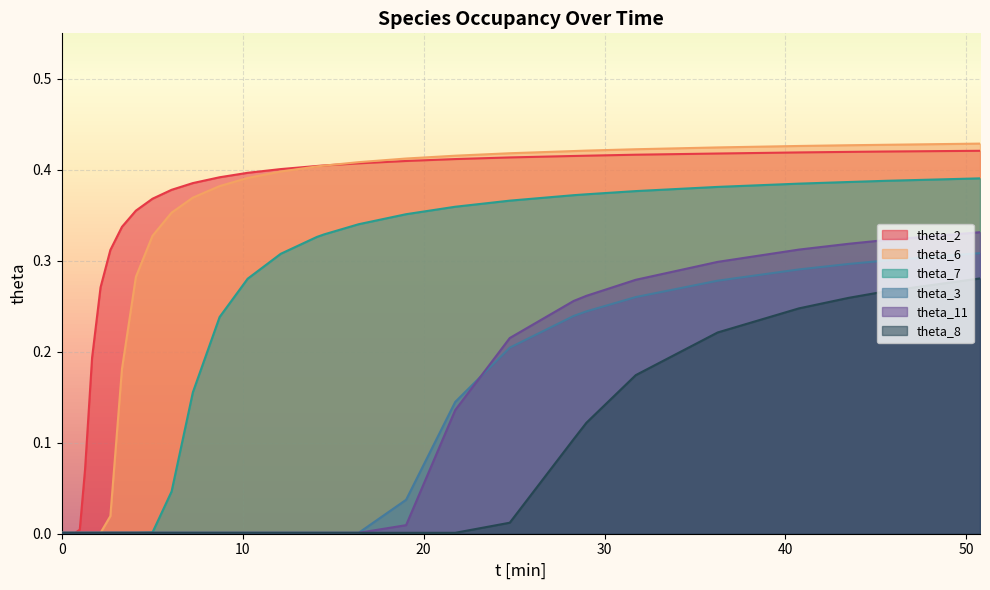

True or false: theta_6 and theta_3 intersect in this chart.

False